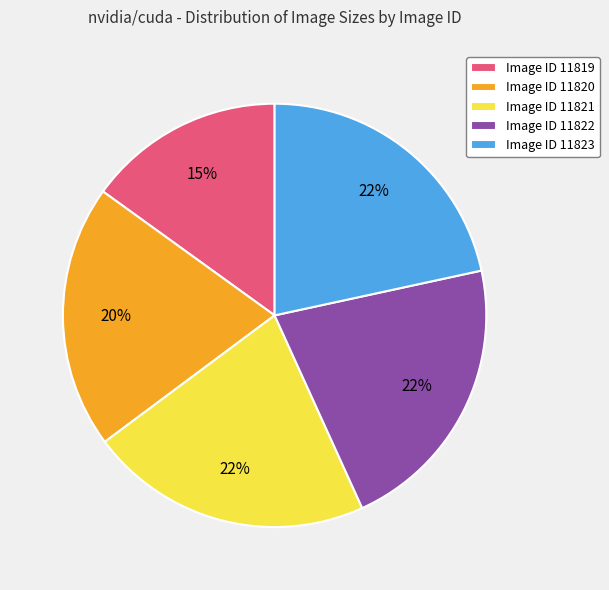

Approximately how many times larger is the value at Image ID 11822 compared to Image ID 11821?

1.0